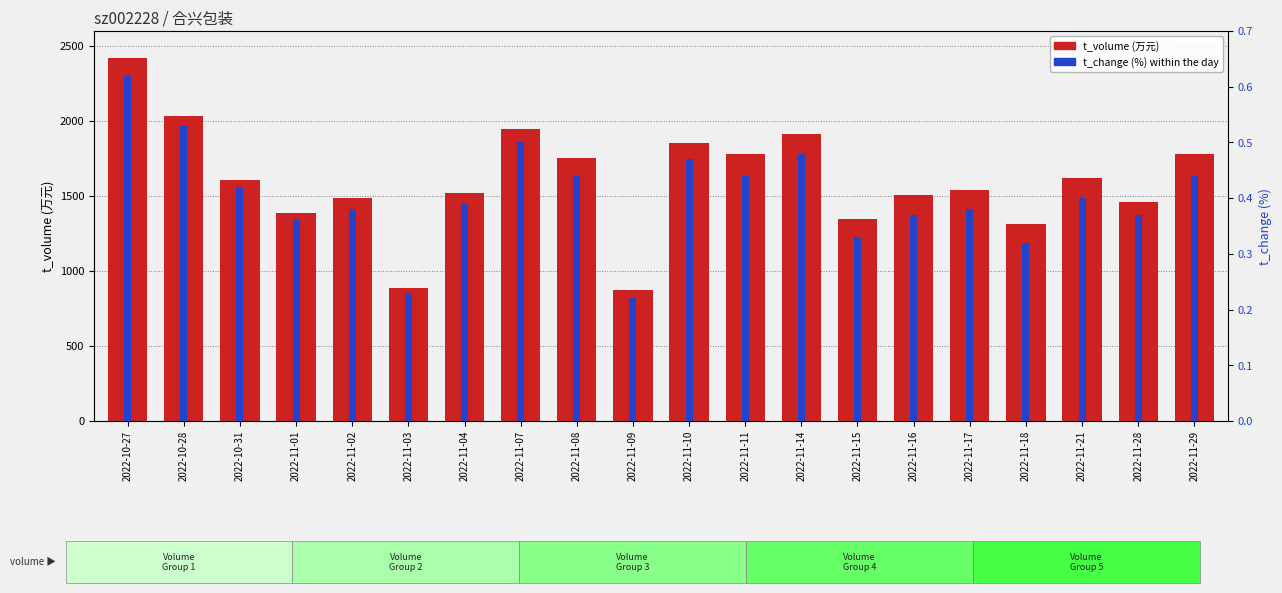

What is the label of the 1st bar from the left?

2022-10-27